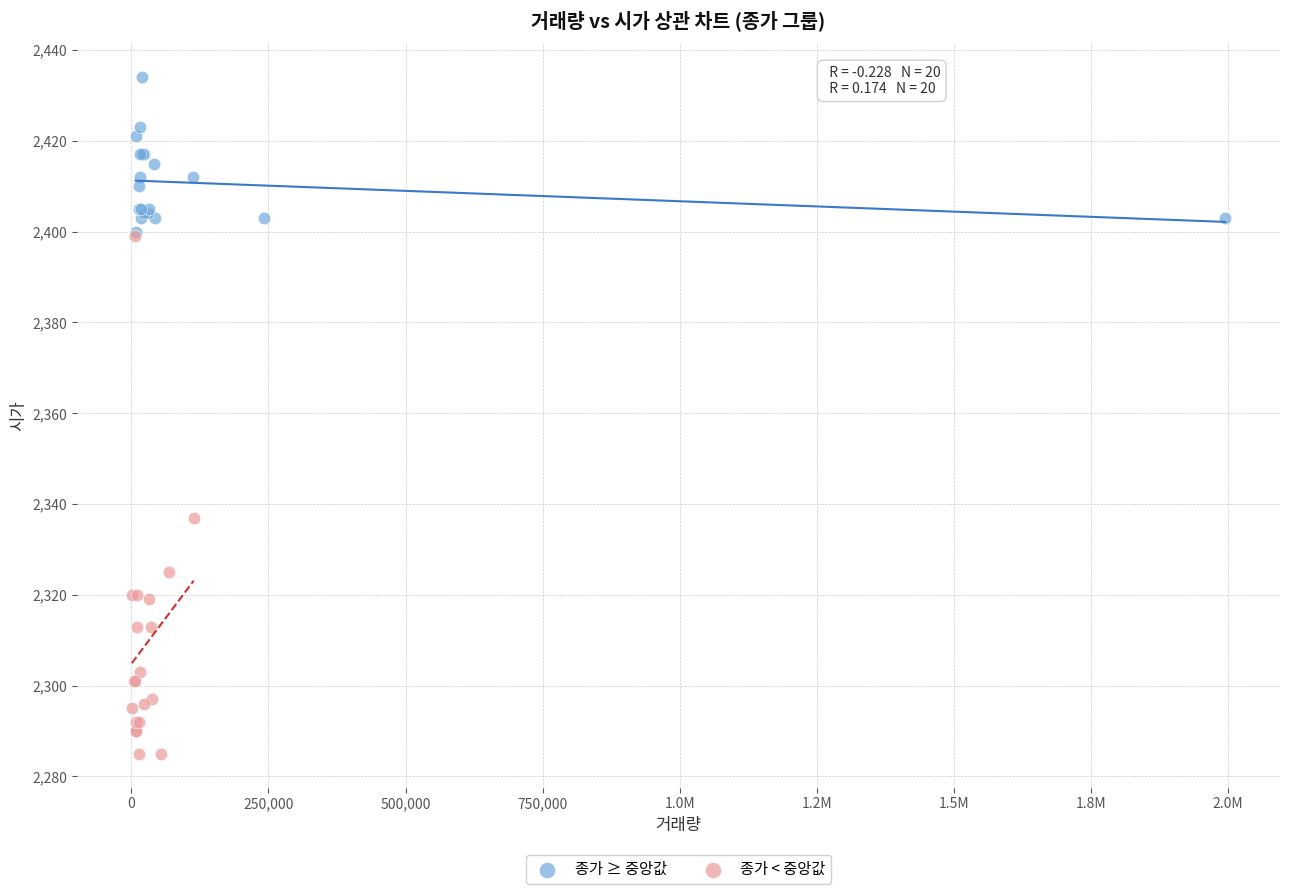

Which series contains the lowest Y value?

종가 < 중앙값